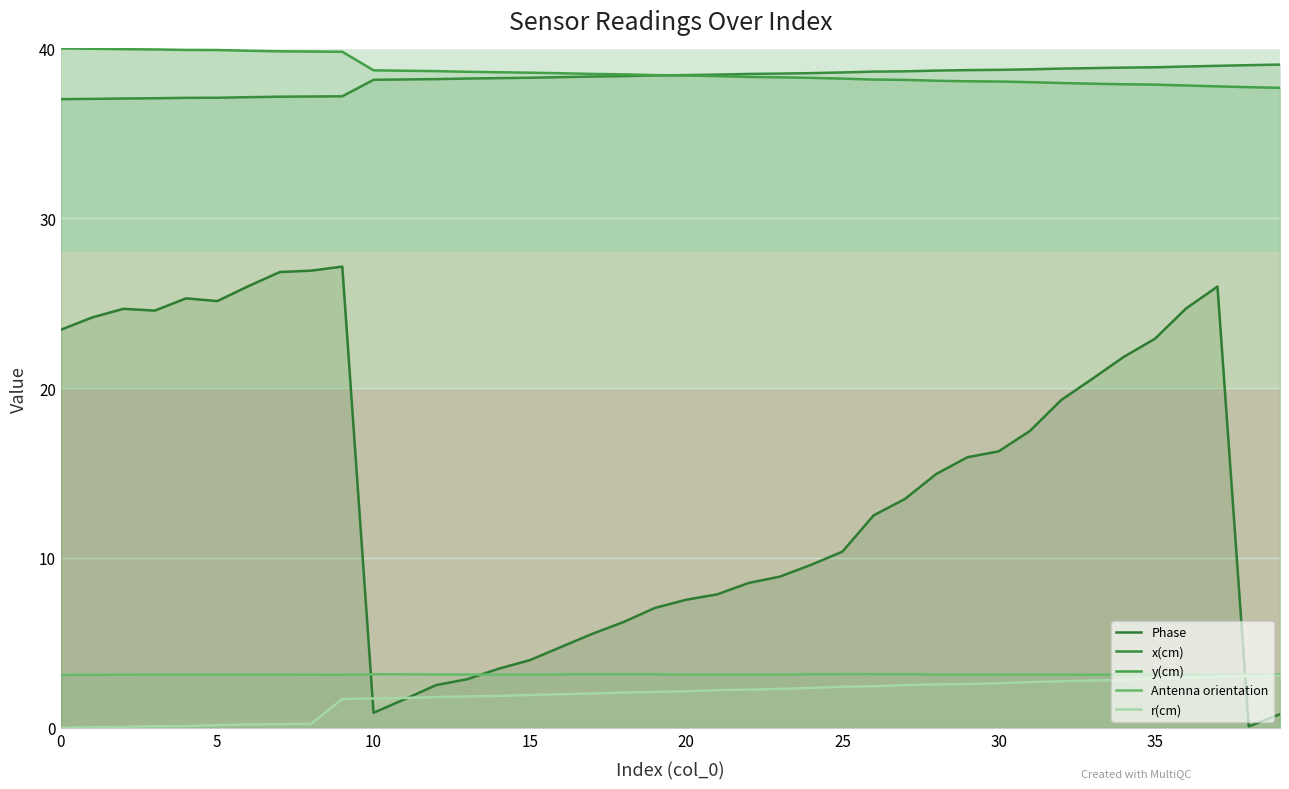

What is the maximum value shown in the chart?

40.0